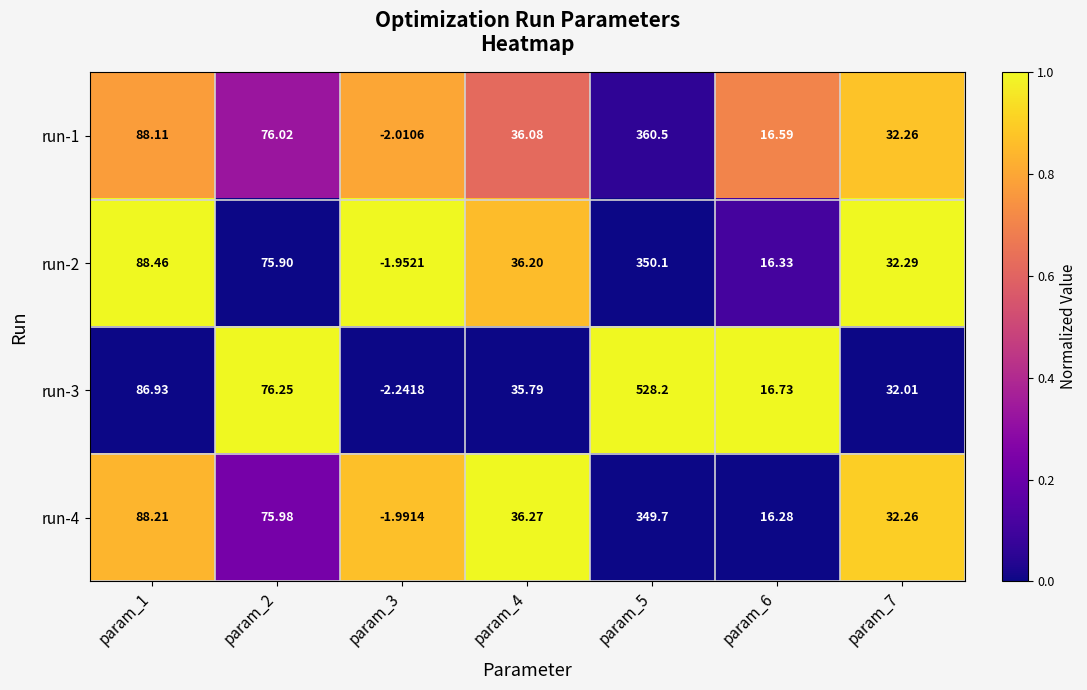

Is the value of run-2 at param_1 greater than the value of run-4 at param_1?

Yes